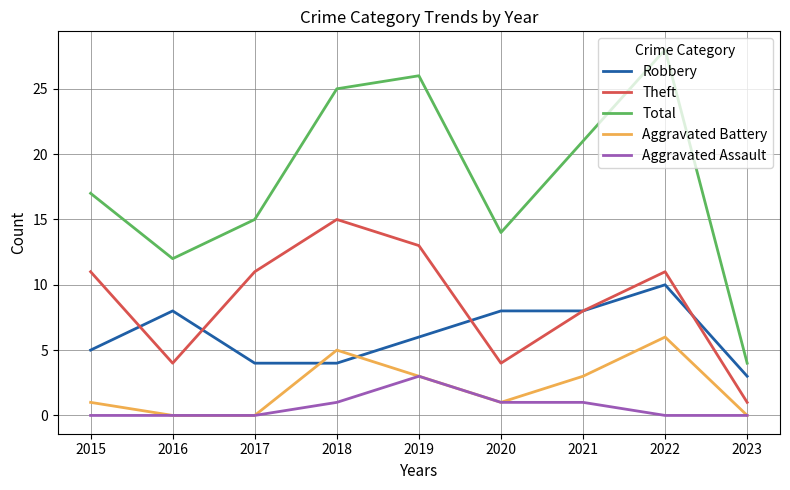

Is this an area chart (filled region under the line)?

No